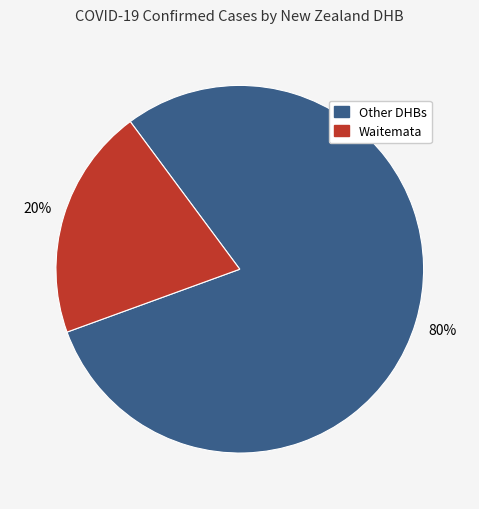

To the nearest percent, what is the average slice percentage?

50%